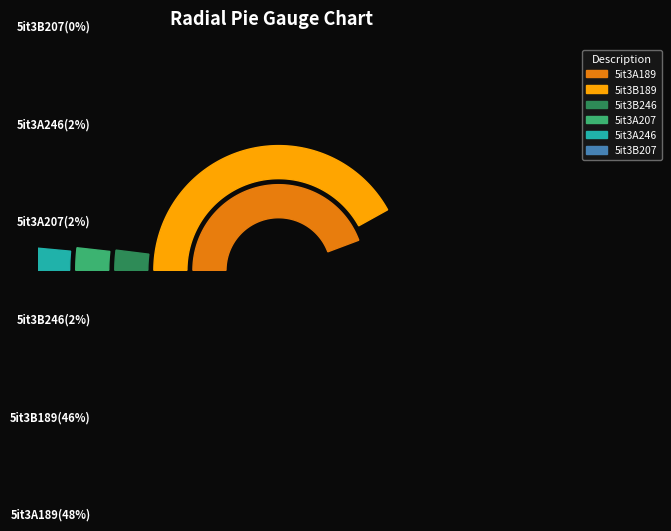

True or false: 5it3B246 accounts for 2% of the total.

True